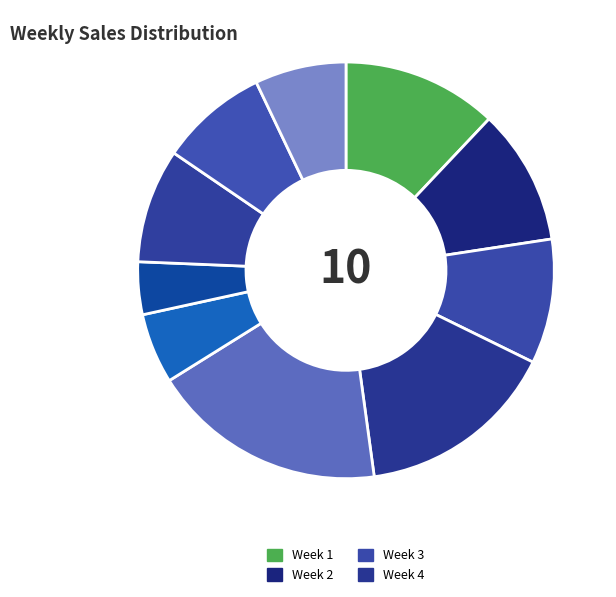

How many segments does this pie chart have?

10